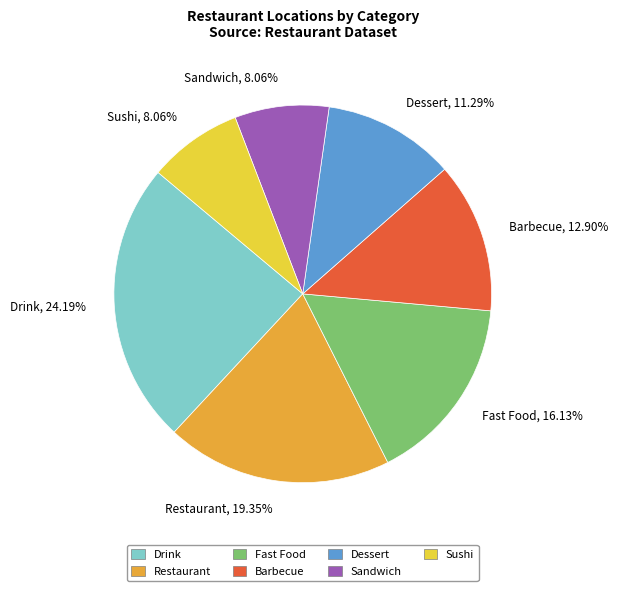

What is the ratio of the value at Fast Food to the value at Restaurant?

0.8